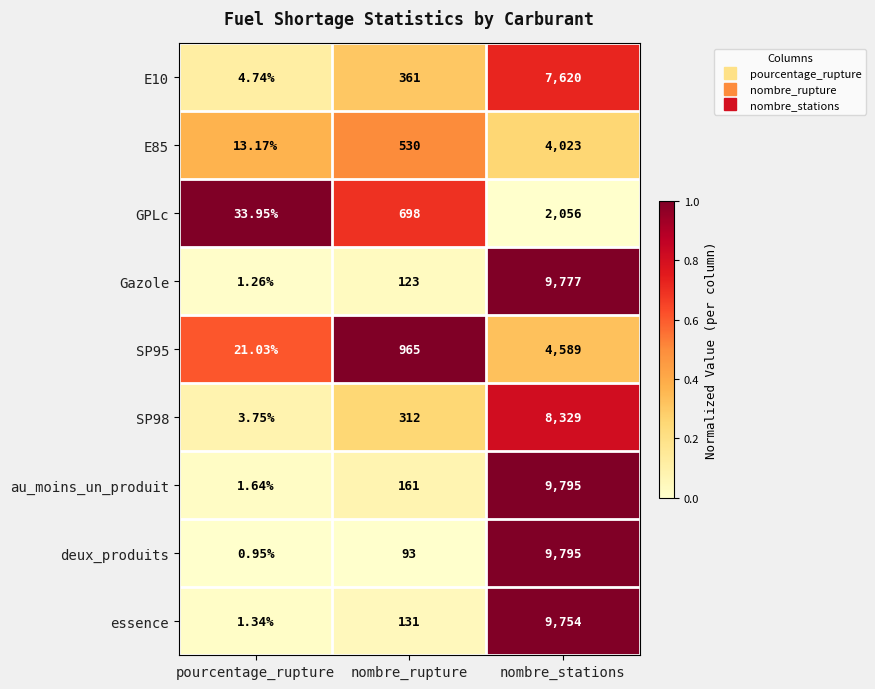

At how many categories does at least one series exceed 0?

3